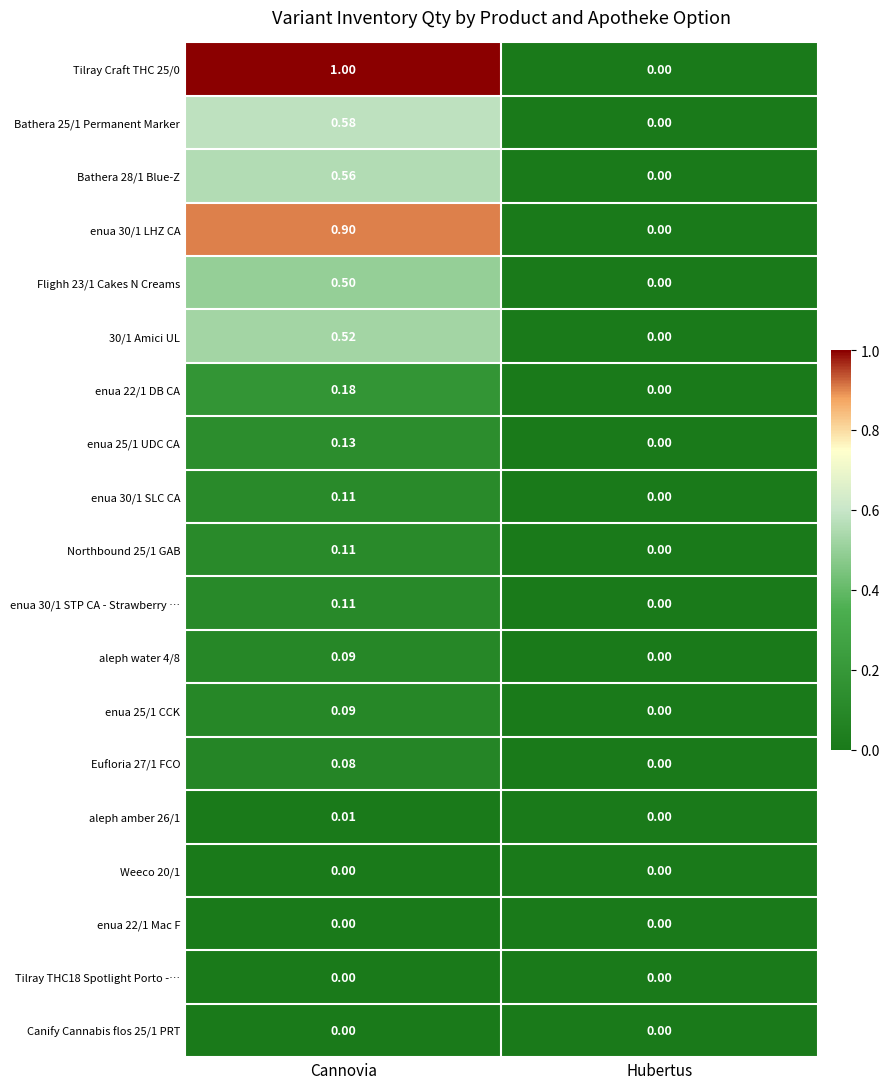

How many data points does each series have?

2